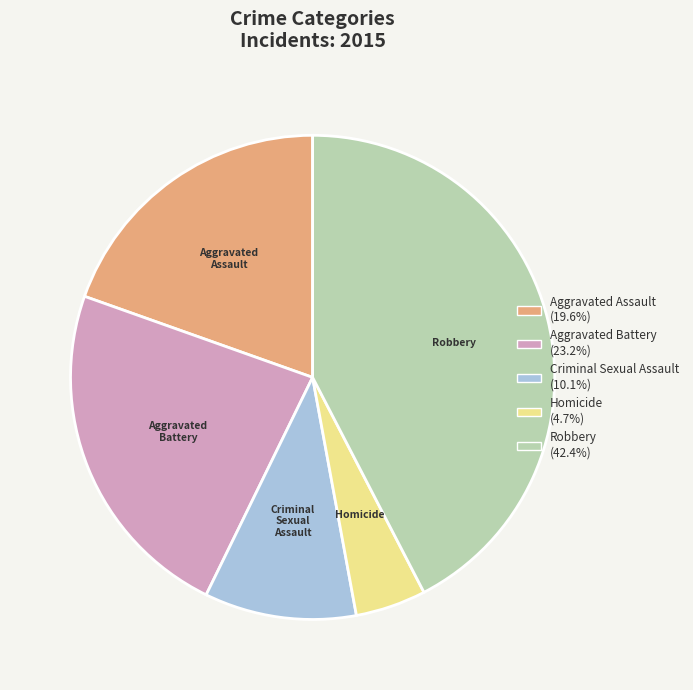

Is it true that Aggravated Battery is 33% of the pie?

False